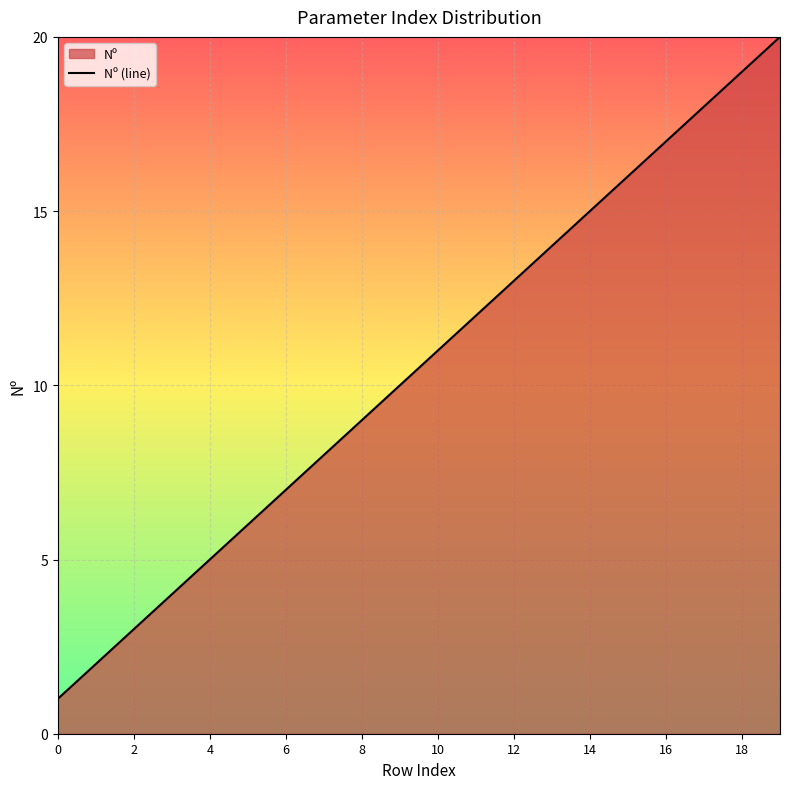

Count the number of categories in the chart.

20